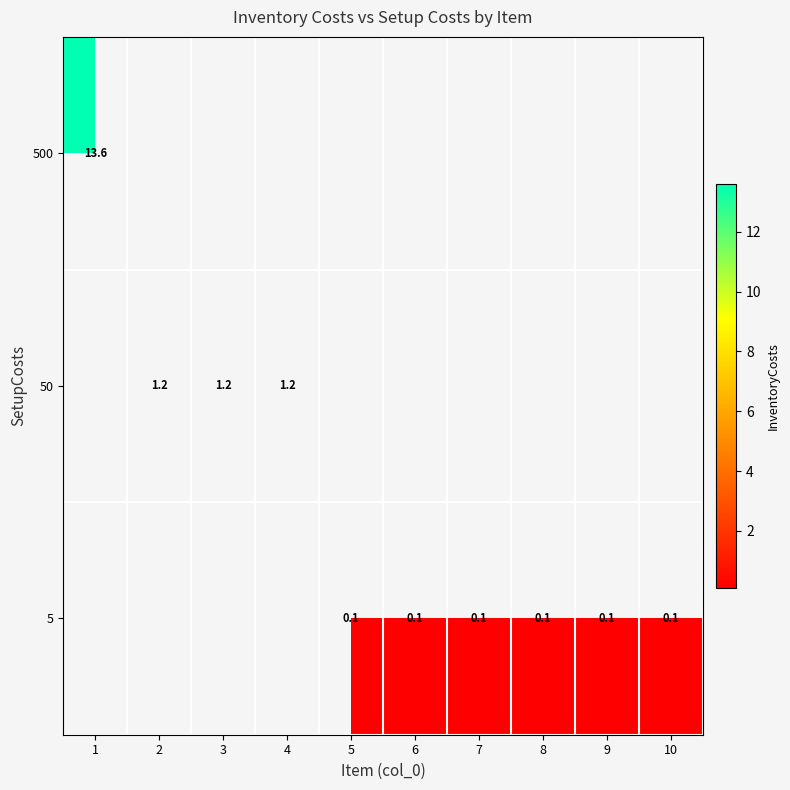

How many data points in row_2 are above 0?

6